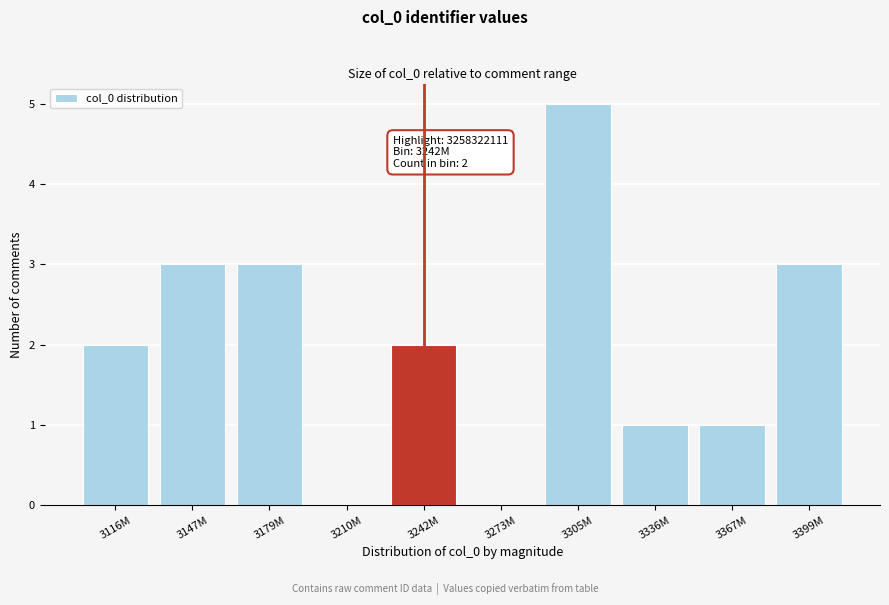

Reading left to right, list all the values displayed in this chart.

3116M=2	3147M=3	3179M=3	3210M=0	3242M=2	3273M=0	3305M=5	3336M=1	3367M=1	3399M=3